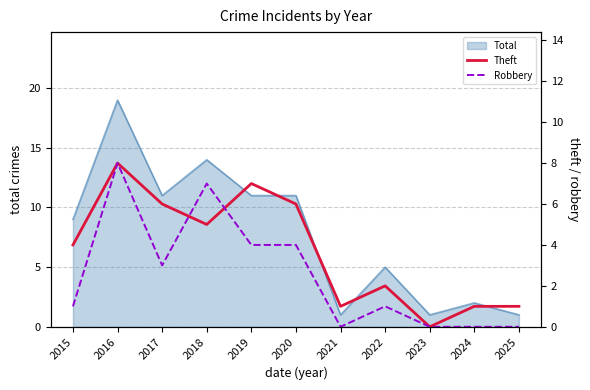

The Total series shows 11 at 2019. True or false?

True